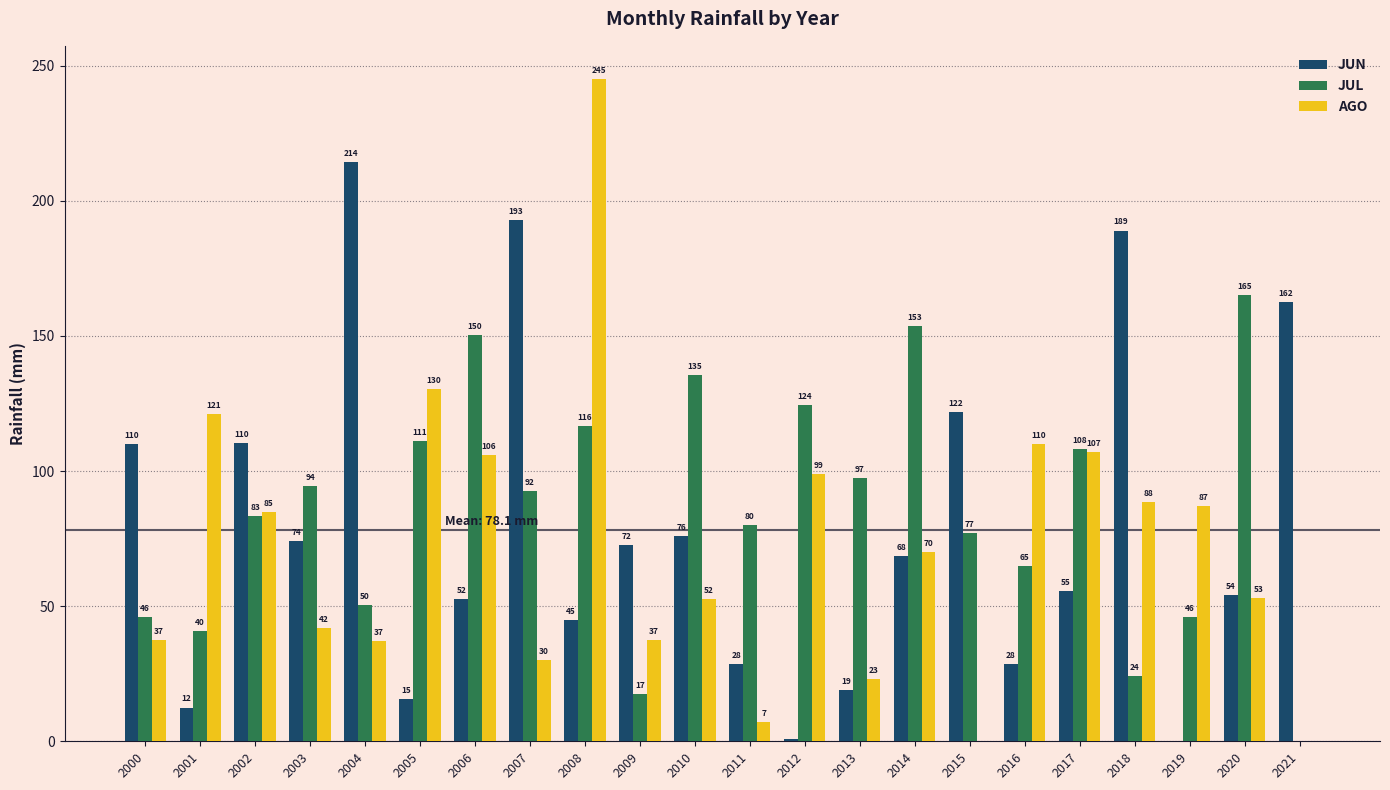

The value of JUN at 2016 is 28.5. True or false?

True